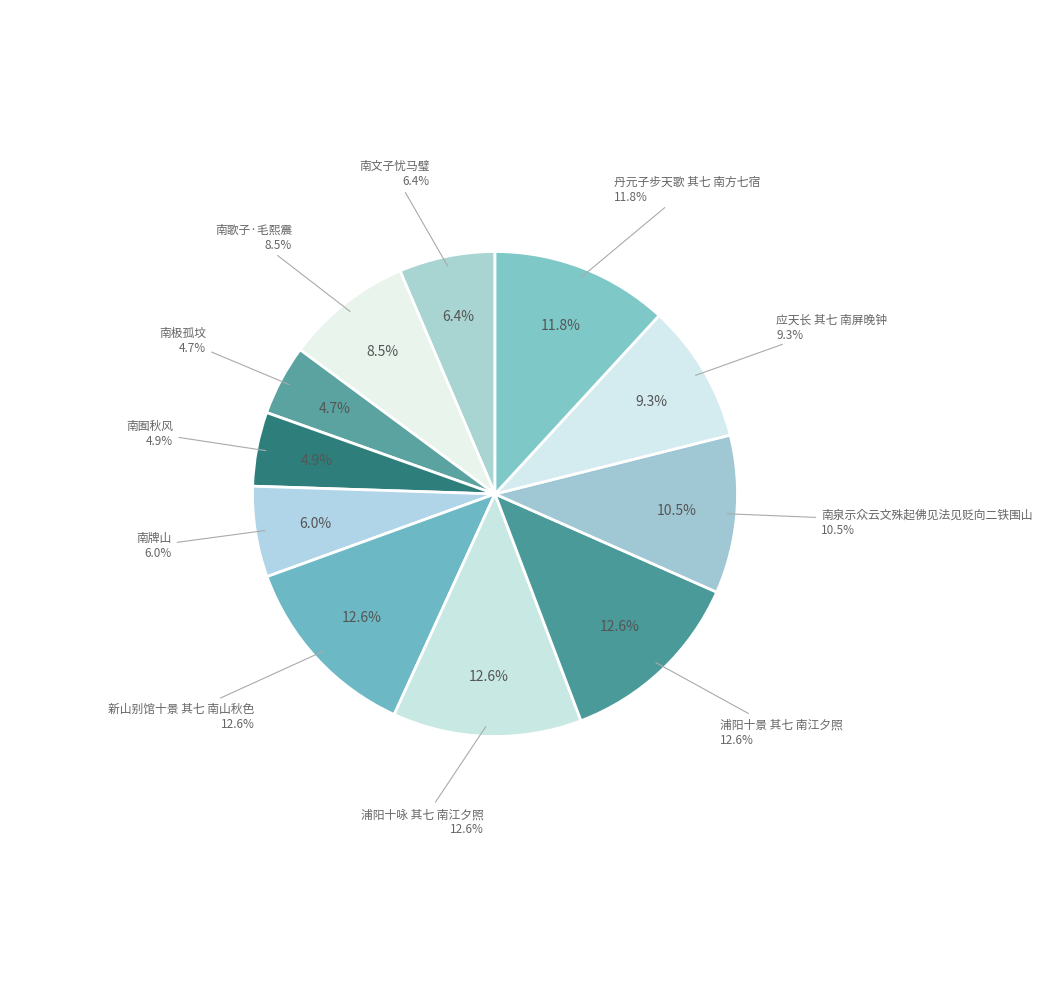

To the nearest percent, what is the combined percentage of 应天长 其七 南屏晚钟 and 观璧师南极摄影七绝句 其七 南极孤坟?

14%